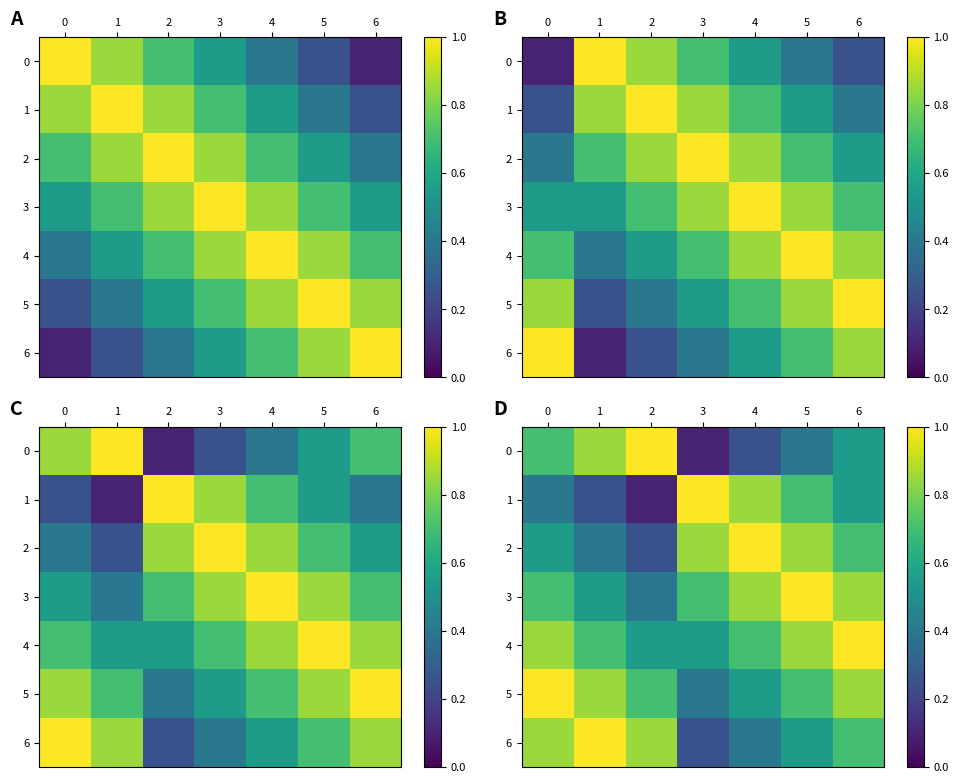

At which label is 3 closest to 0?

2